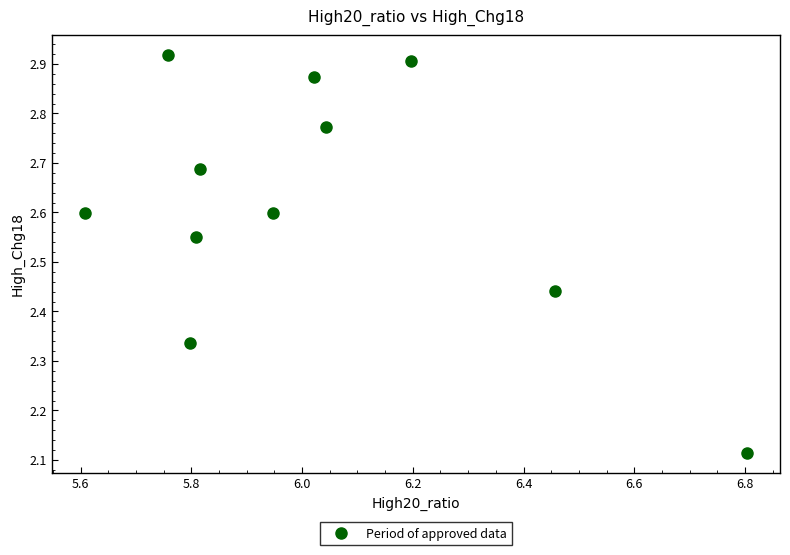

What is the average Y value?

2.6